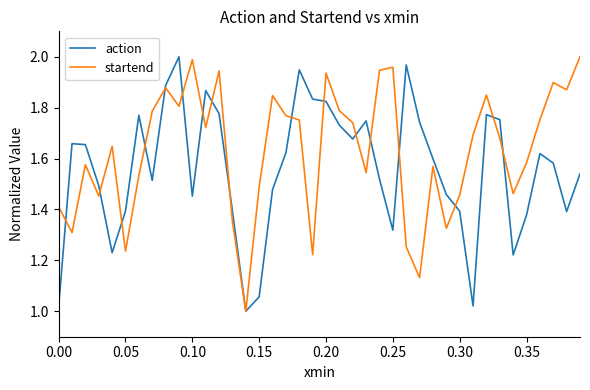

Which series has the largest total across all categories?

startend